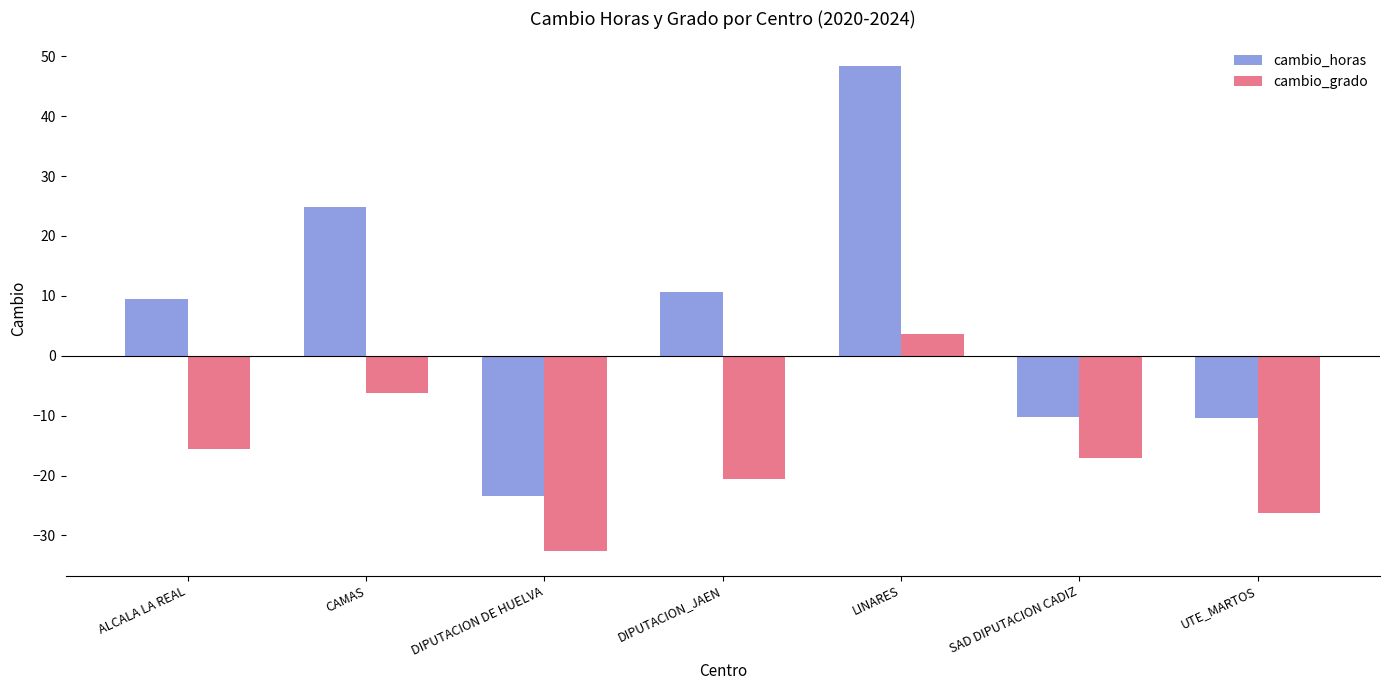

At which label does cambio_grado reach its peak?

LINARES